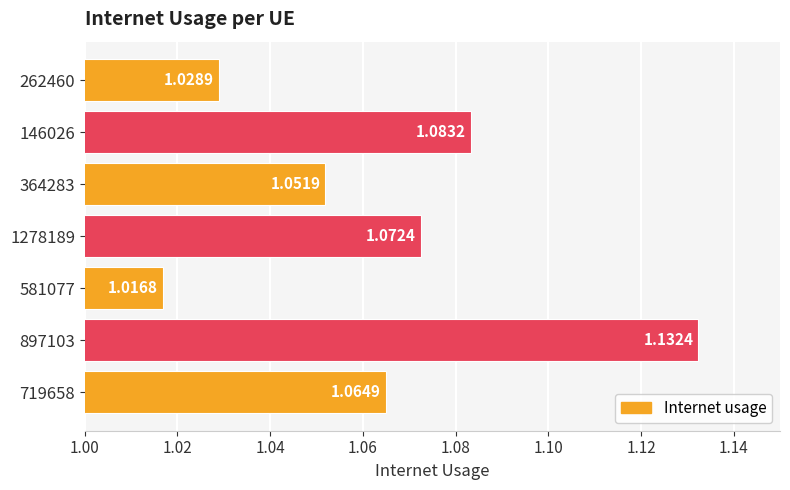

What is the ratio of the value at 581077 to the value at 146026?

0.9